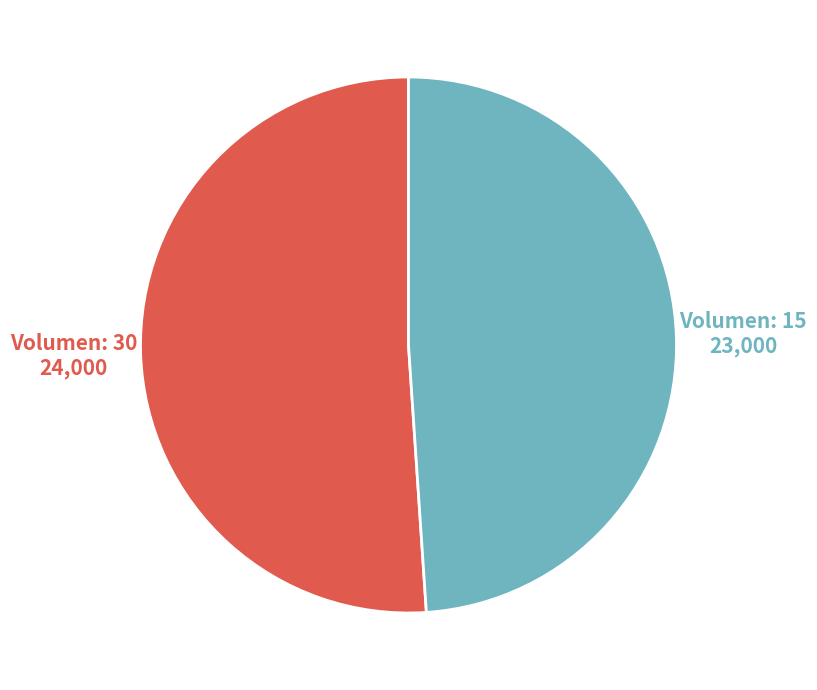

Does any single category account for the majority?

Yes